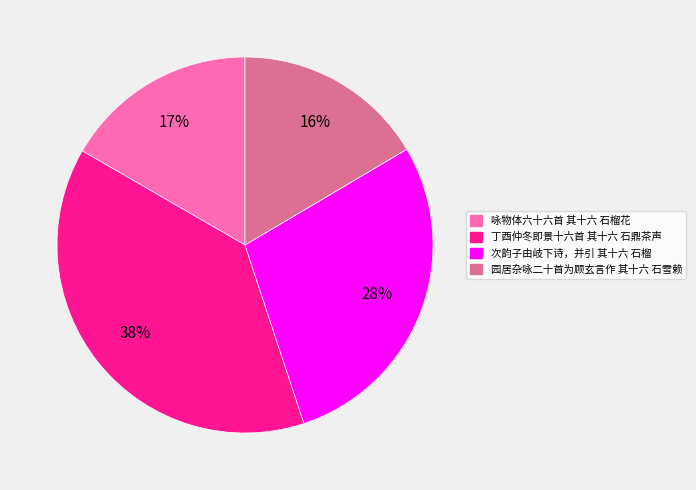

How many slices are in this pie chart?

4